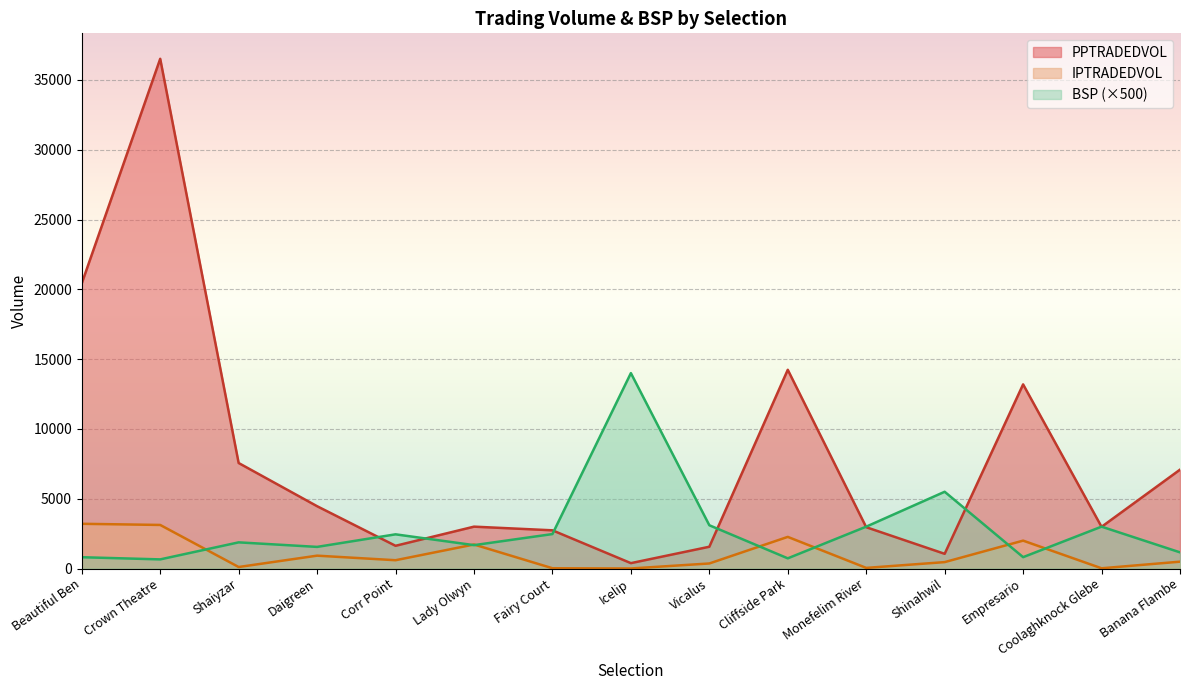

Does the chart display data point markers on the line(s)?

No